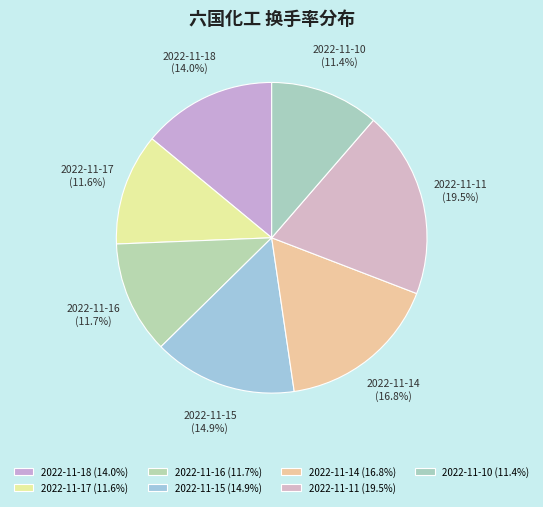

To the nearest percent, what is the combined percentage of 2022-11-15 and 2022-11-18?

29%